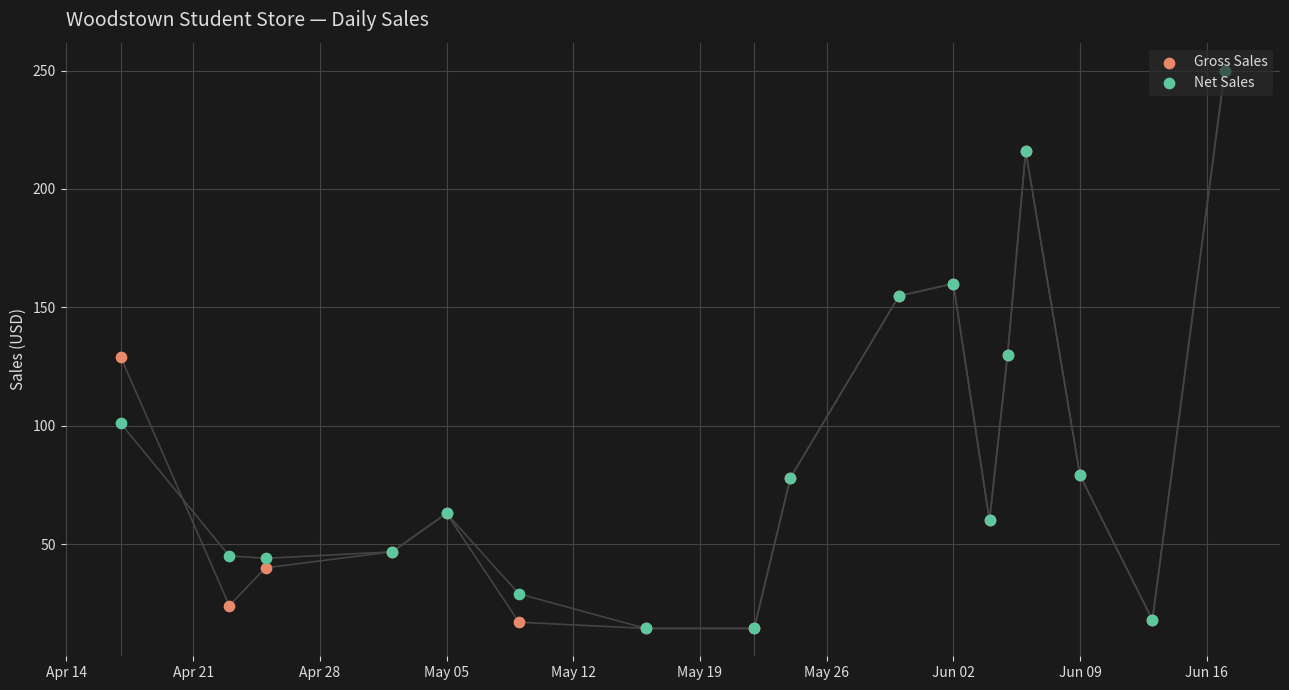

Which series has the largest total across all categories?

Net Sales